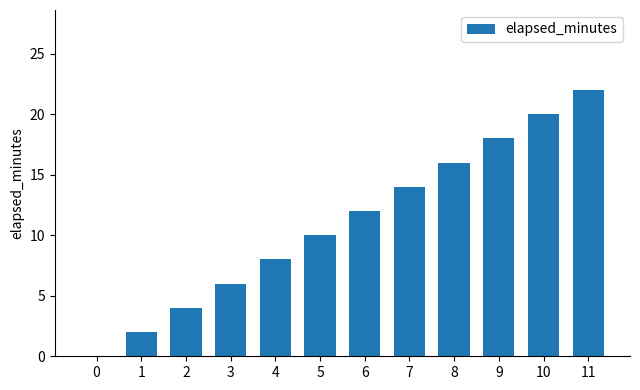

Reading left to right, transcribe all the data shown in this chart.

0	2	4	6	8	10	12	14	16	18	20	22